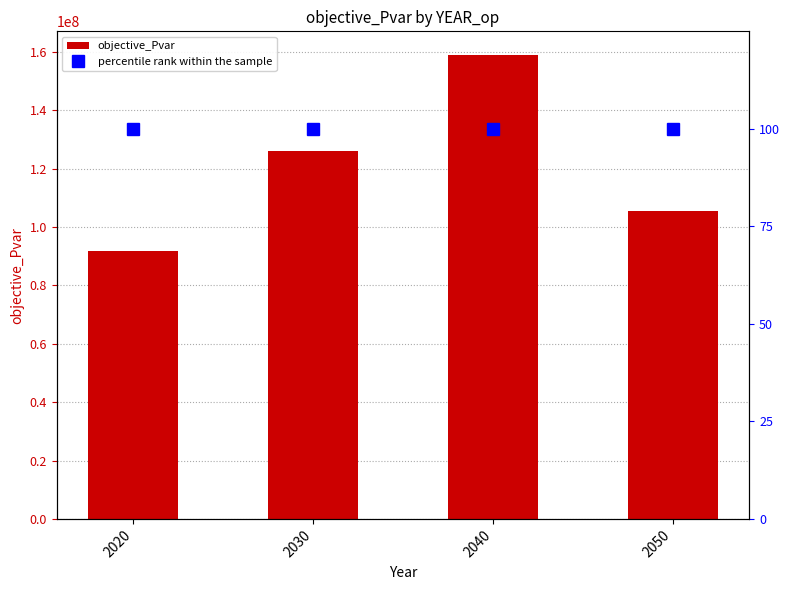

Is it true that percentile rank within the sample equals 100.0 at 2030?

True